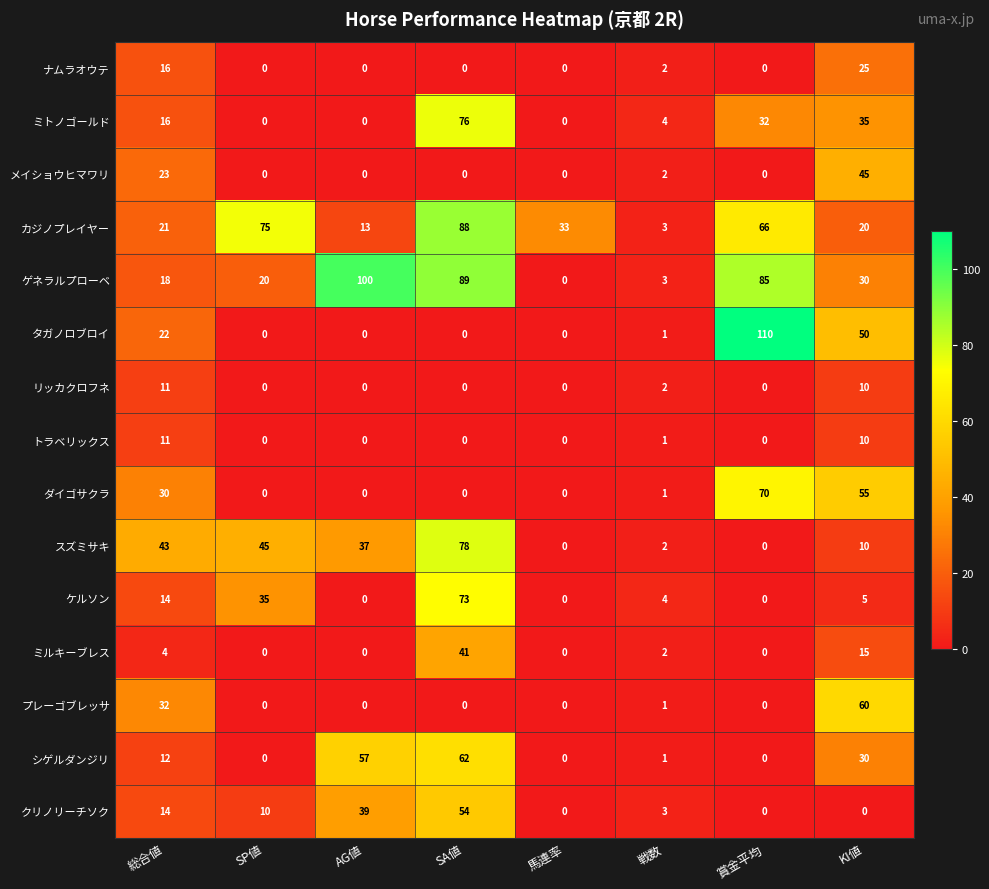

What is the maximum value shown in the chart?

110